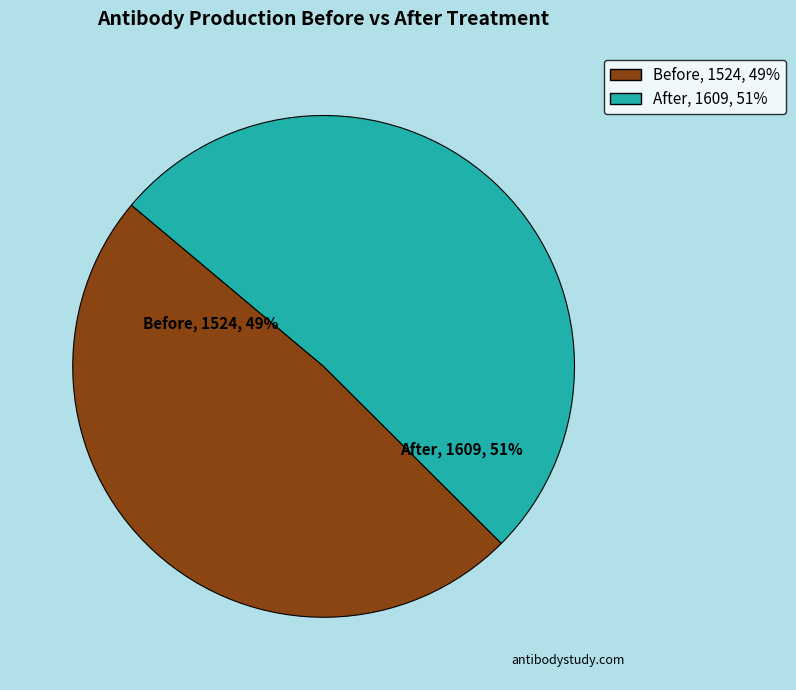

To the nearest percent, what is the average slice percentage?

50%